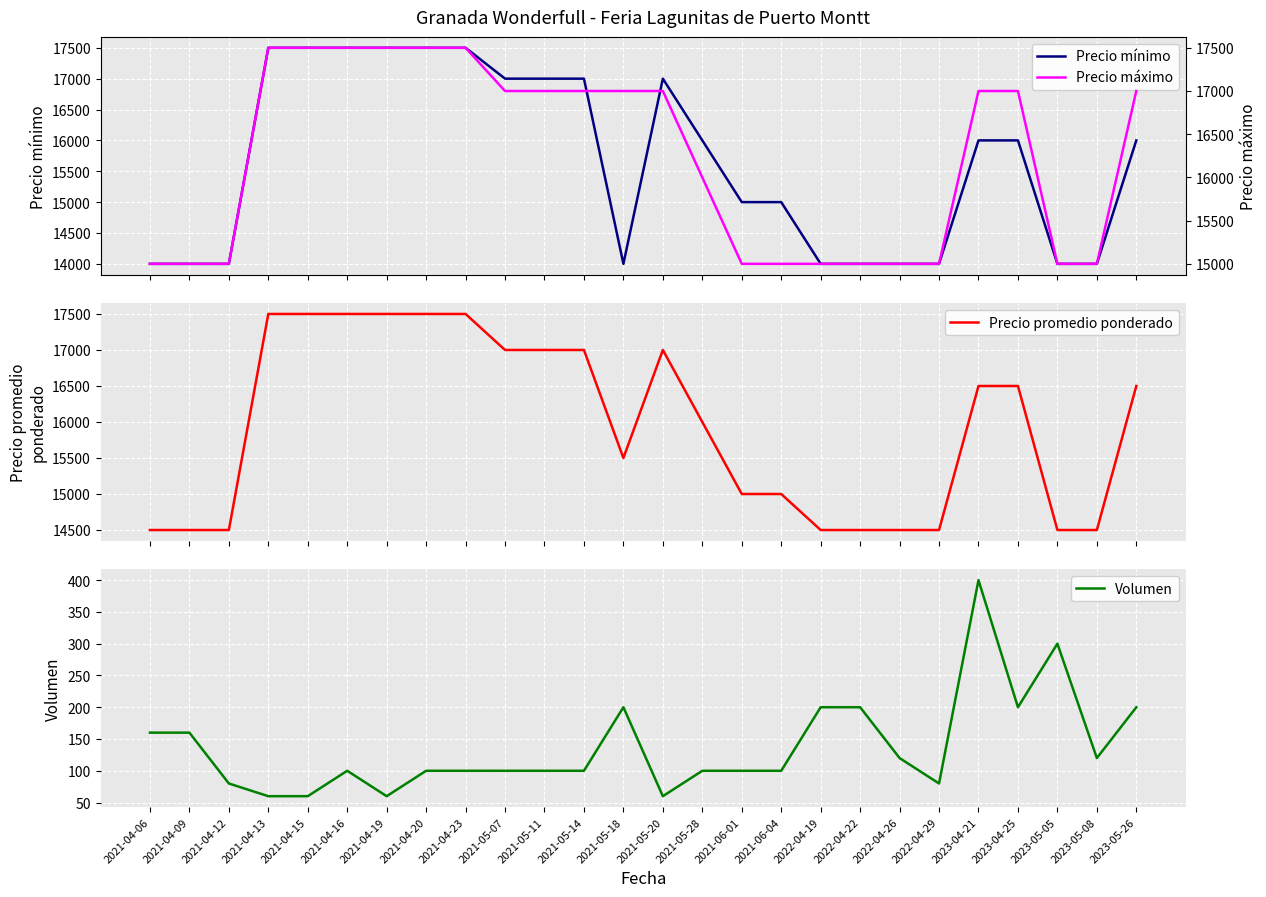

What is the sum of all Volumen values?

3560